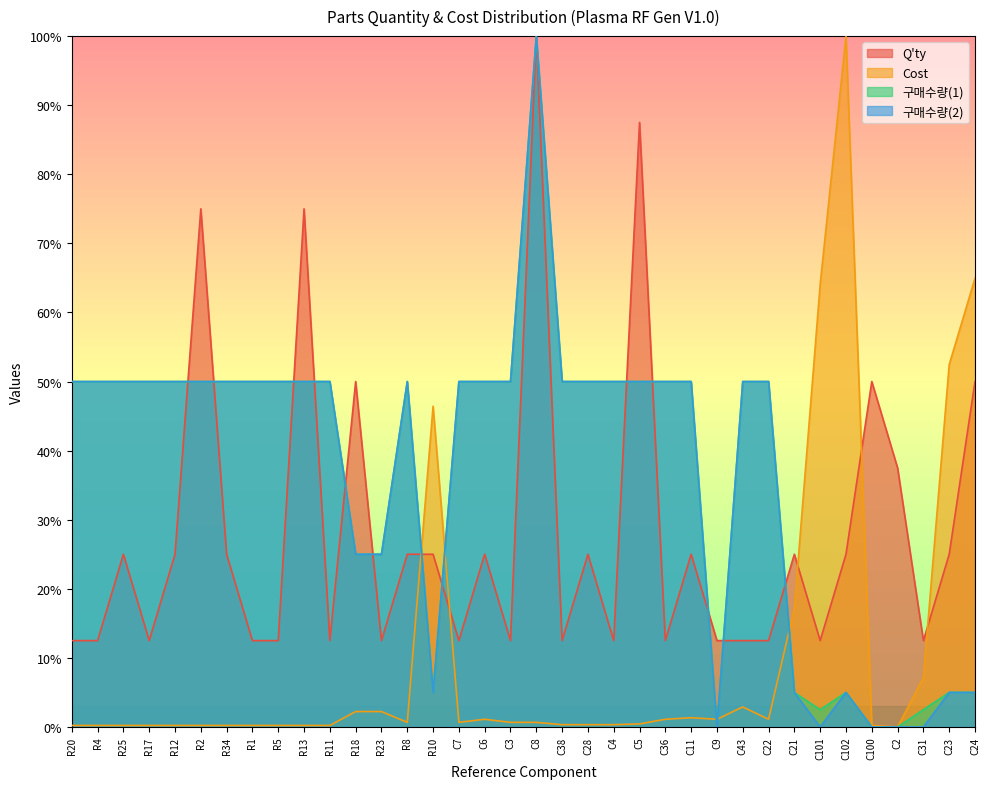

What is the label of the 22nd point from the right?

R10